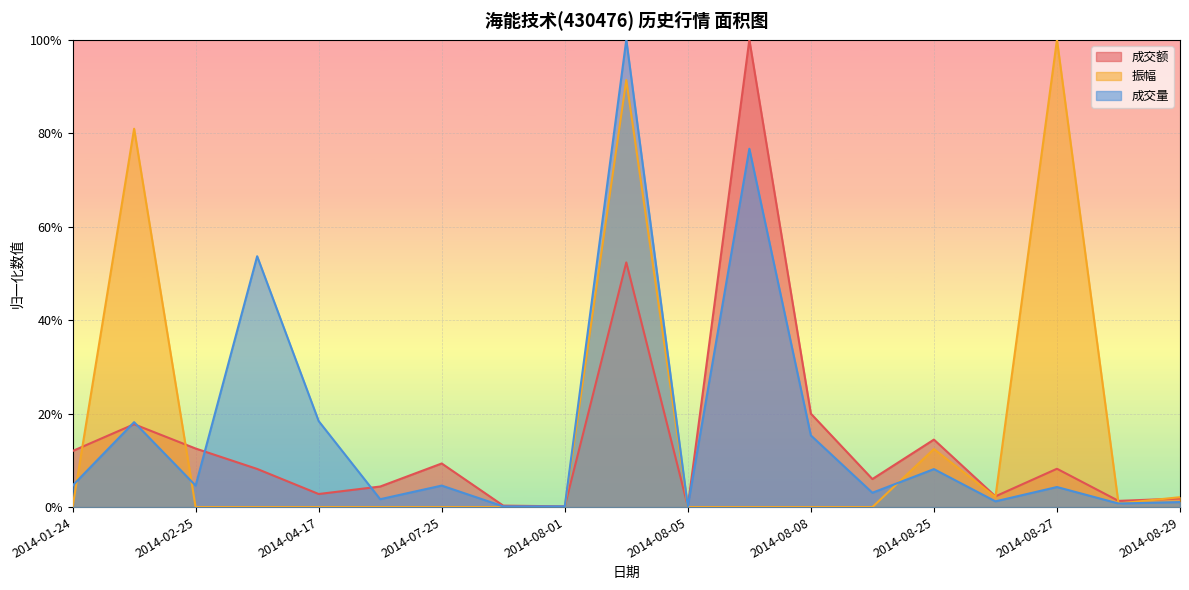

What is the difference between the second highest and second lowest values in the 振幅 series?

0.9